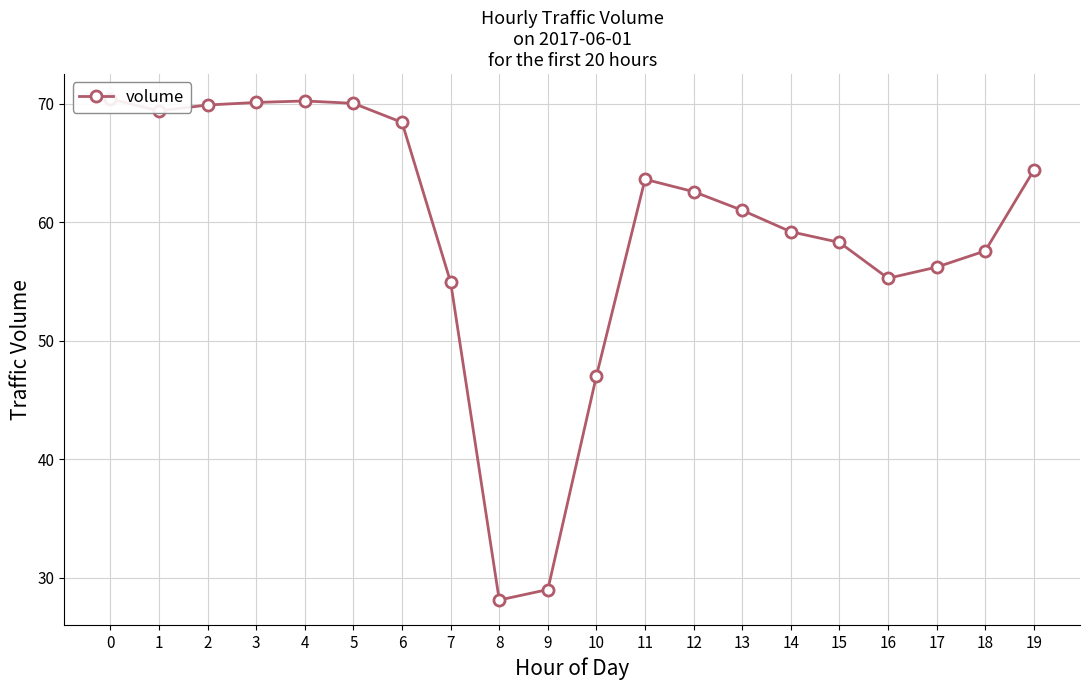

What is the value of the 18th point from the left?

56.2